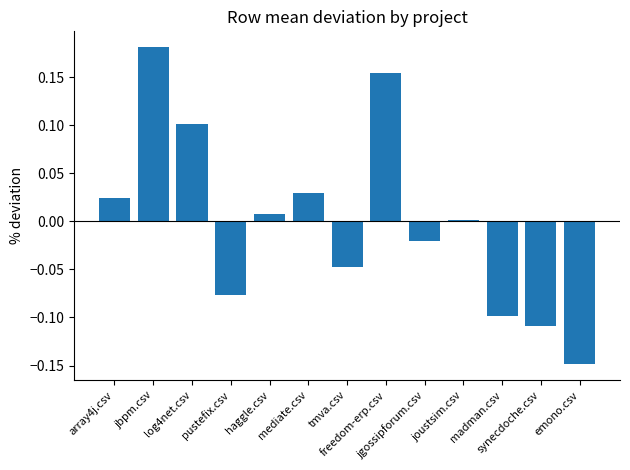

Count the number of data series in this chart.

1